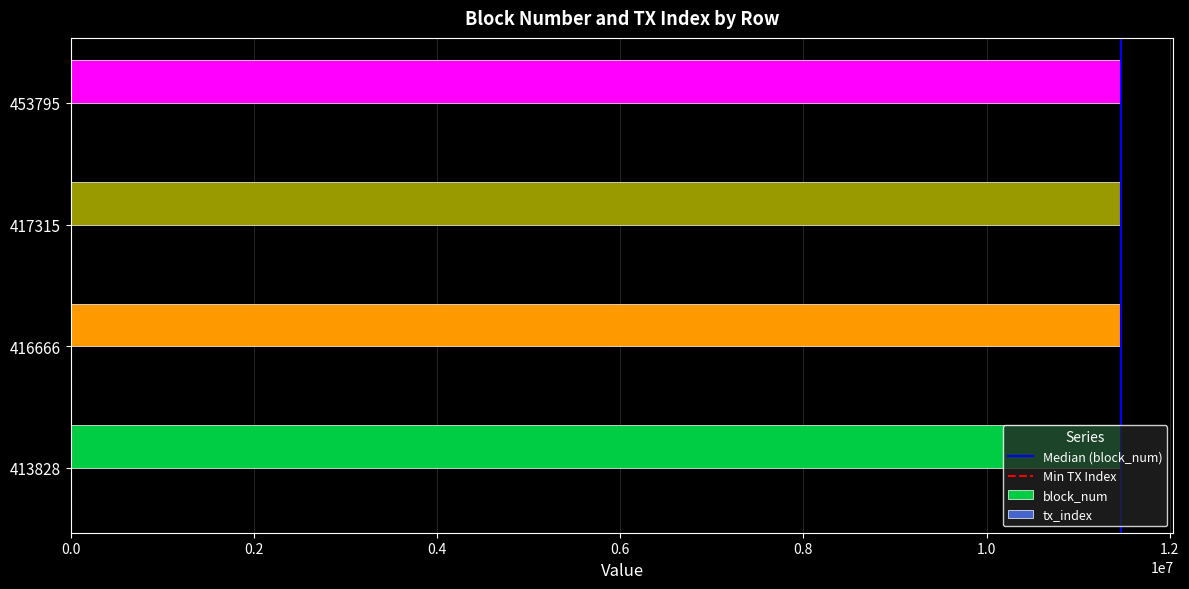

What is the highest value of the block_num series?

11467349